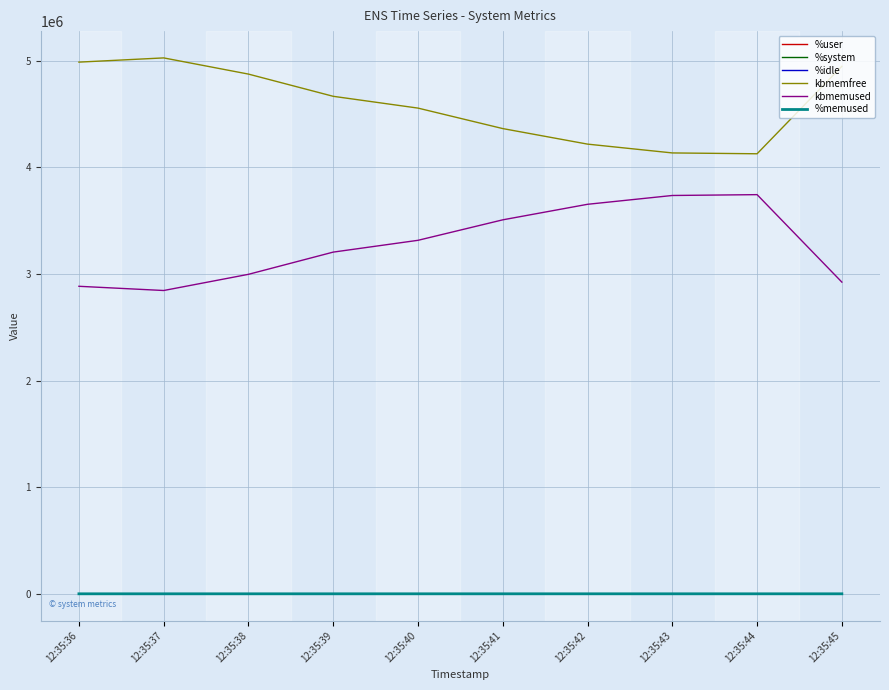

Is this an area chart (filled region under the line)?

No